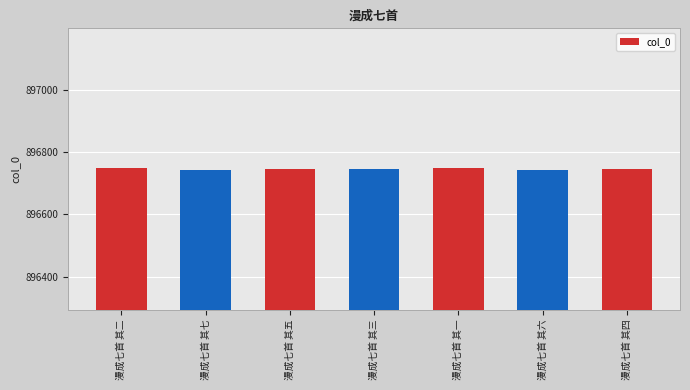

Approximately how many times larger is the value at 漫成七首 其二 compared to 漫成七首 其一?

1.0